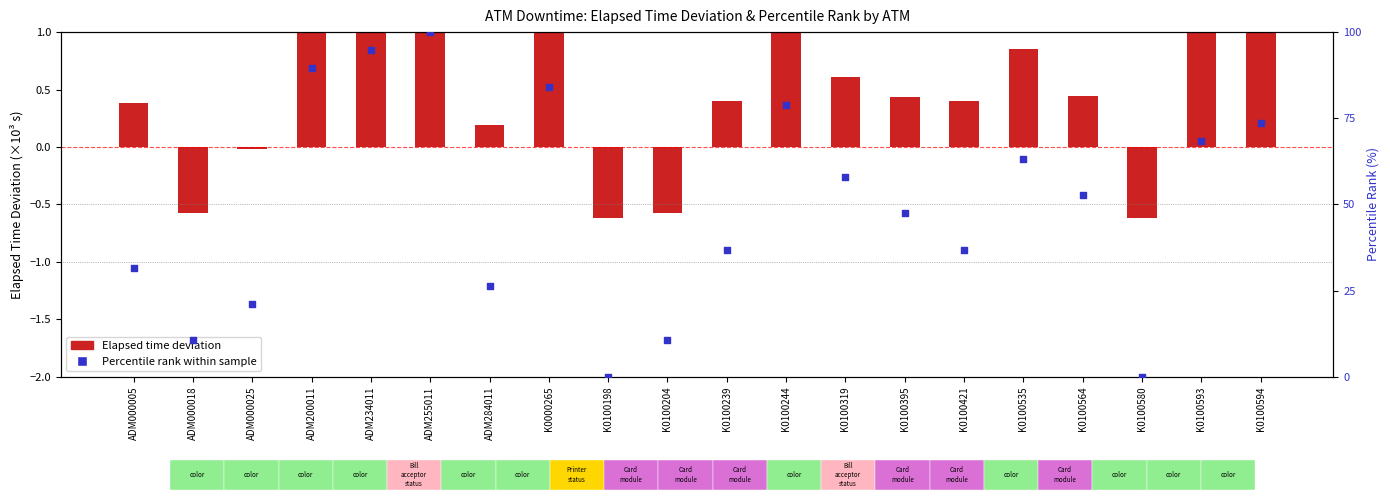

What is the change in value from K0100421 to K0100593?

+31.6